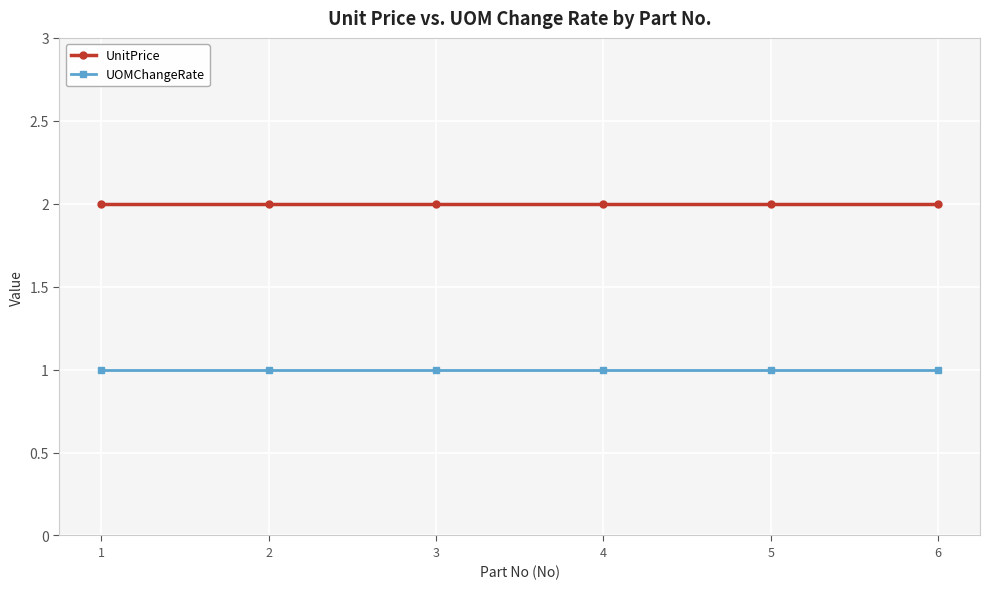

Does the chart display data point markers on the line(s)?

Yes